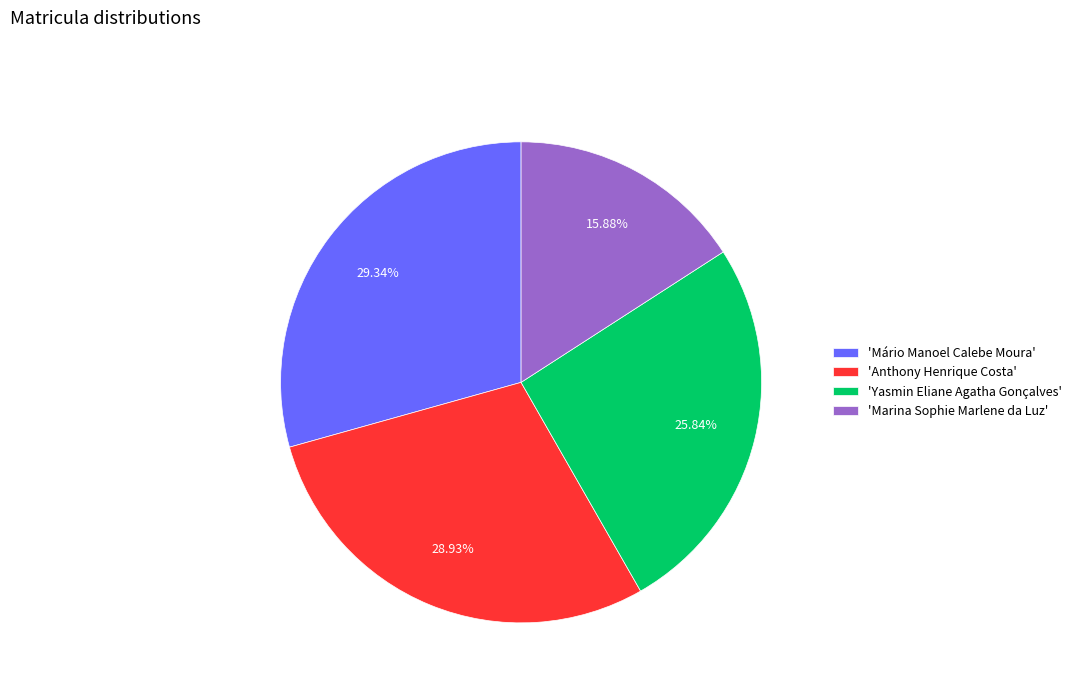

Is there any slice that represents more than half of the pie?

No